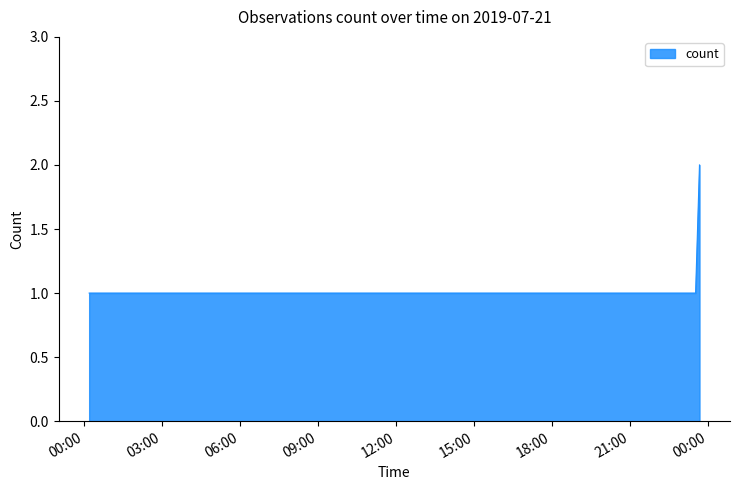

What is the minimum value shown in the chart?

1